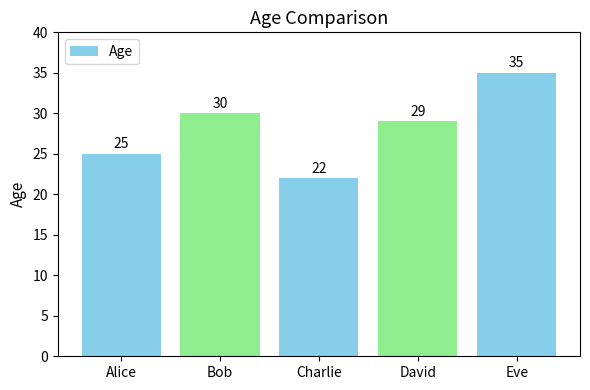

Count the number of data series in this chart.

1